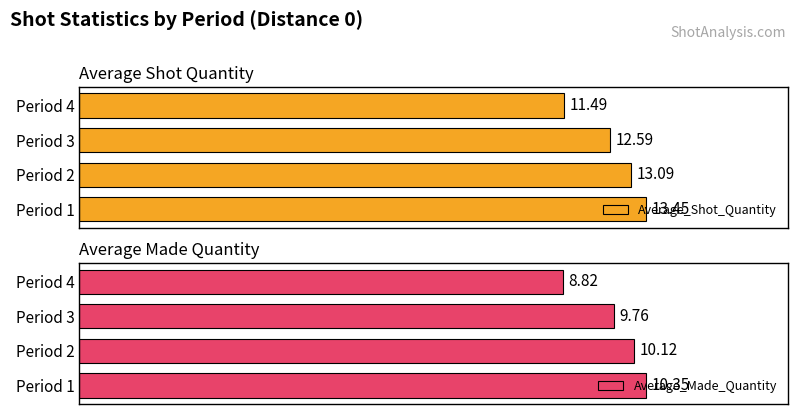

How many bars are there in total?

8